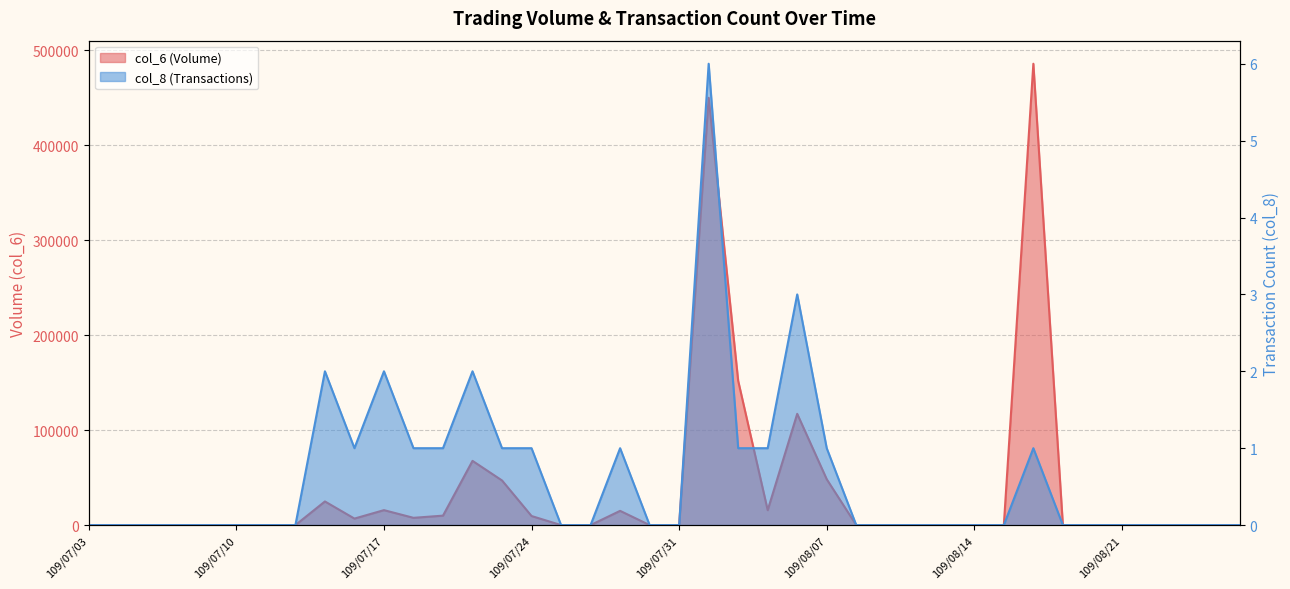

Count the col_8 values in the range 0 to 1.

35